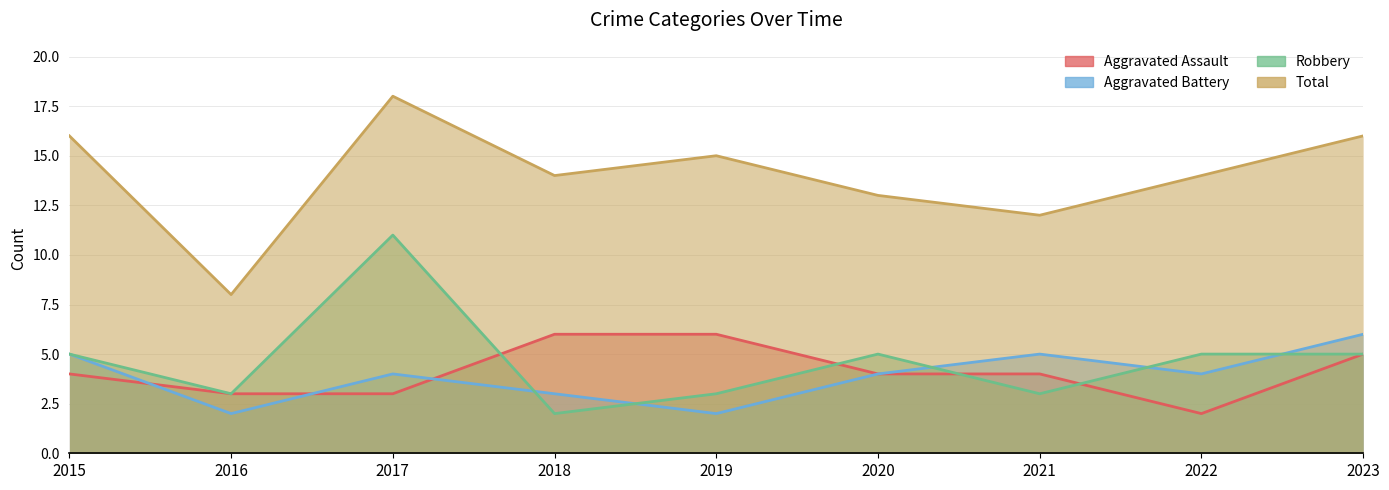

Which category has the lowest value in the Total series?

2016